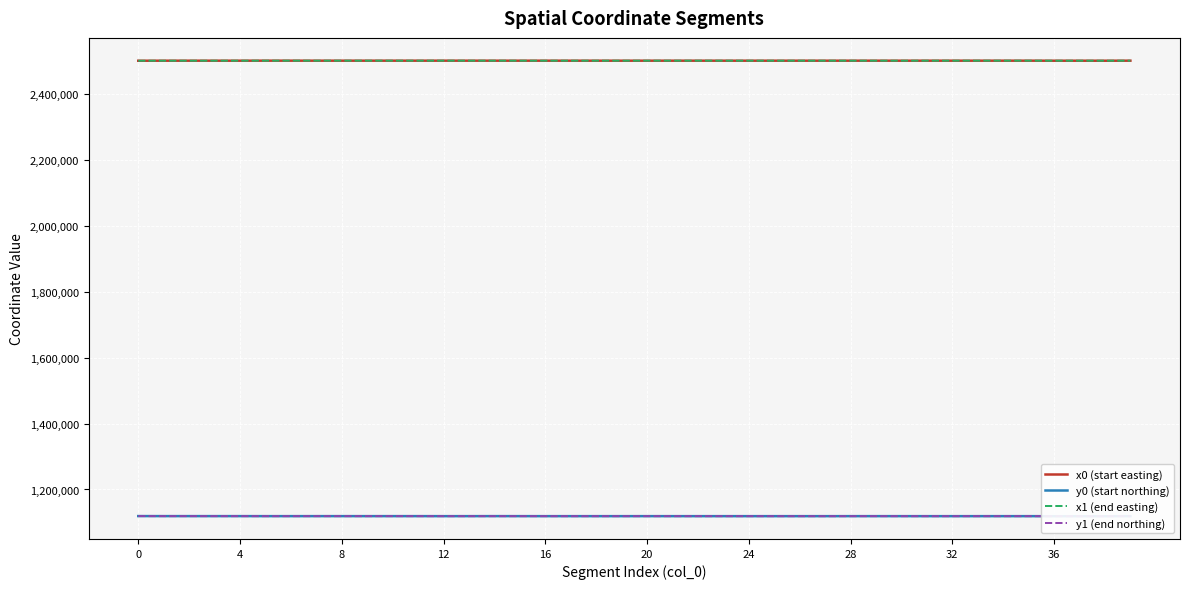

At which category is the sum across all series the highest?

20